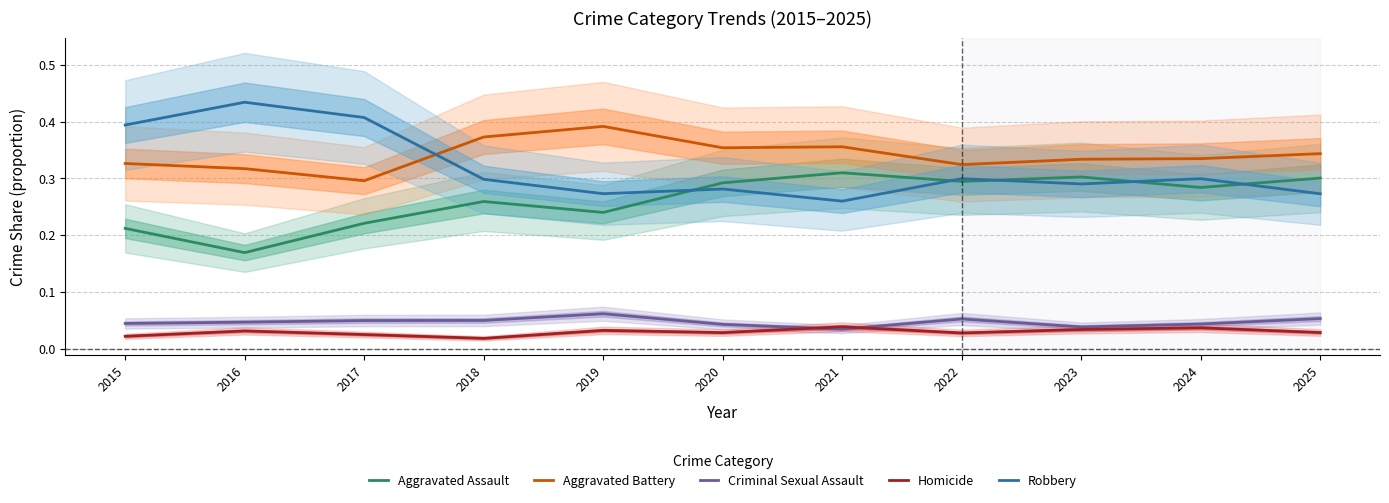

True or false: Aggravated Battery has a value of 0.6 at 2020.

False